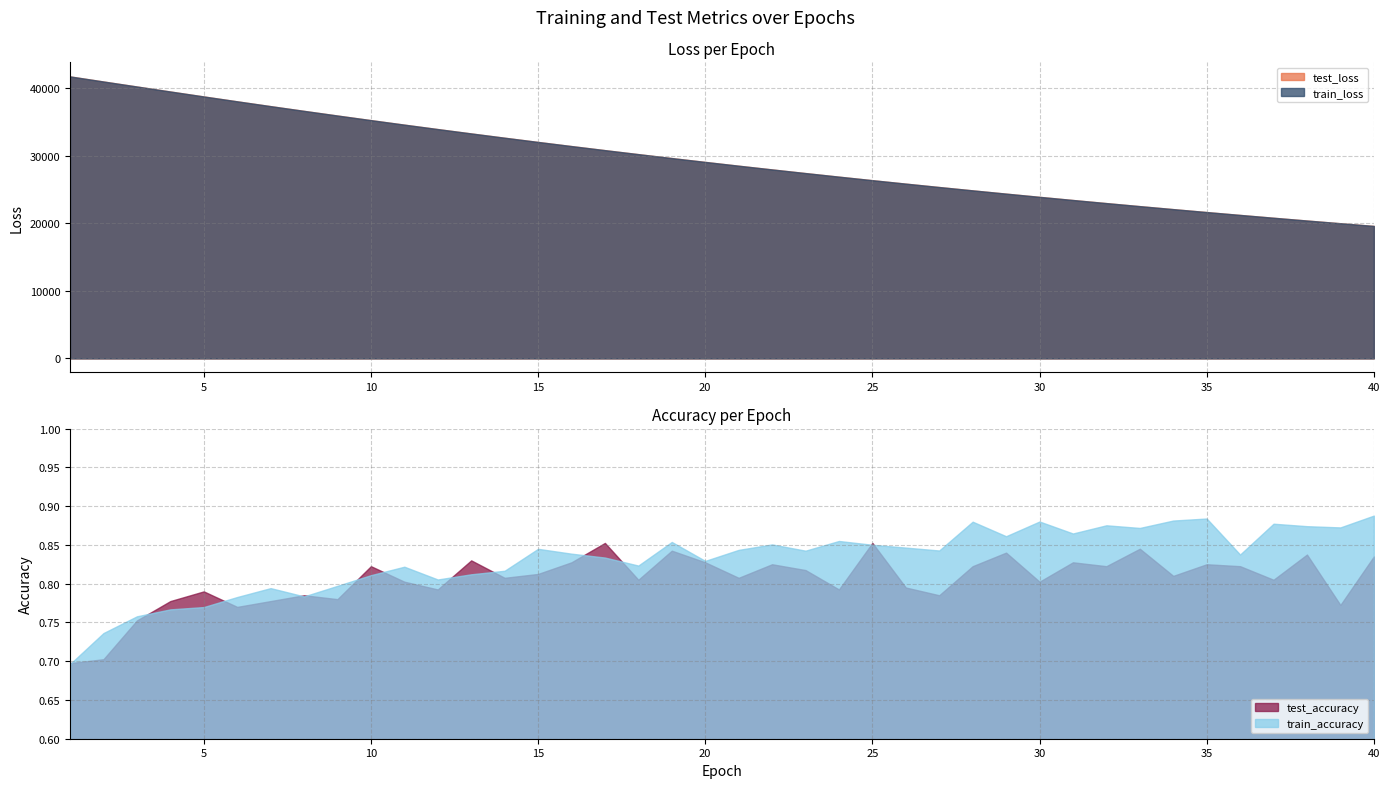

In test_accuracy, how many points are higher than both neighbors (excluding endpoints)?

13